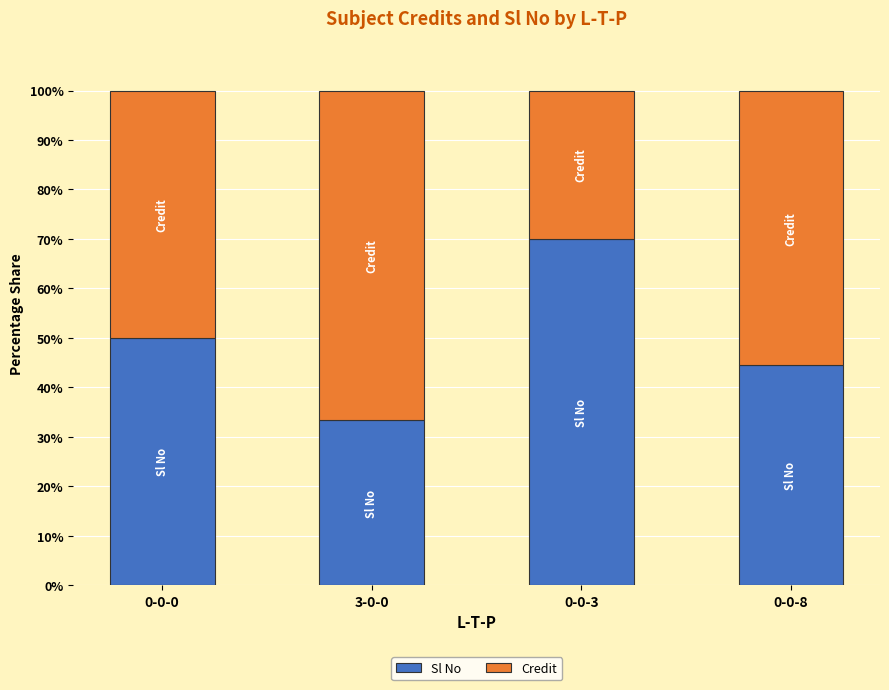

What is the highest value of the Sl No series?

70.0